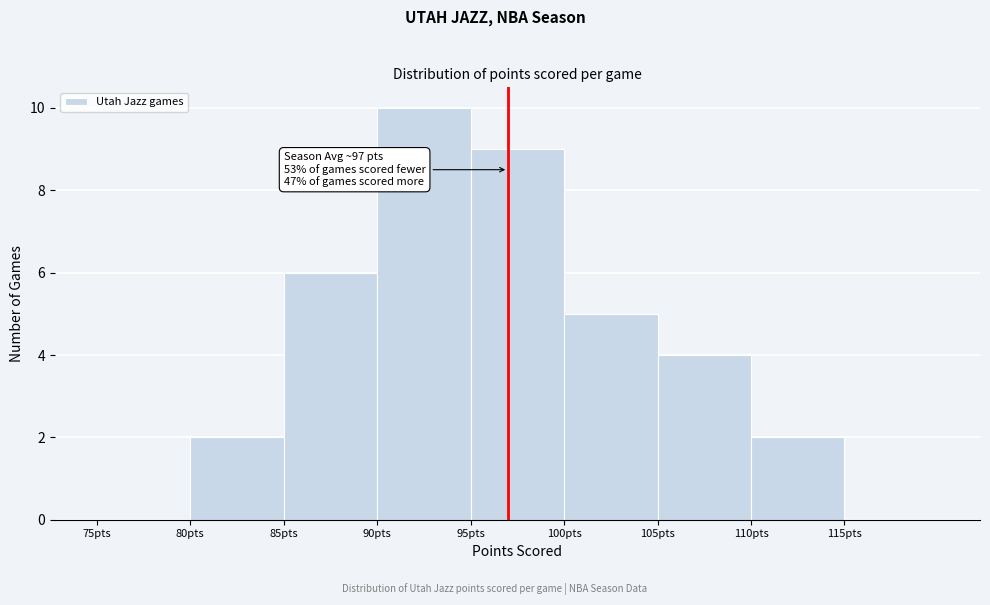

Which range on the x-axis has the tallest bar?

90 to 95